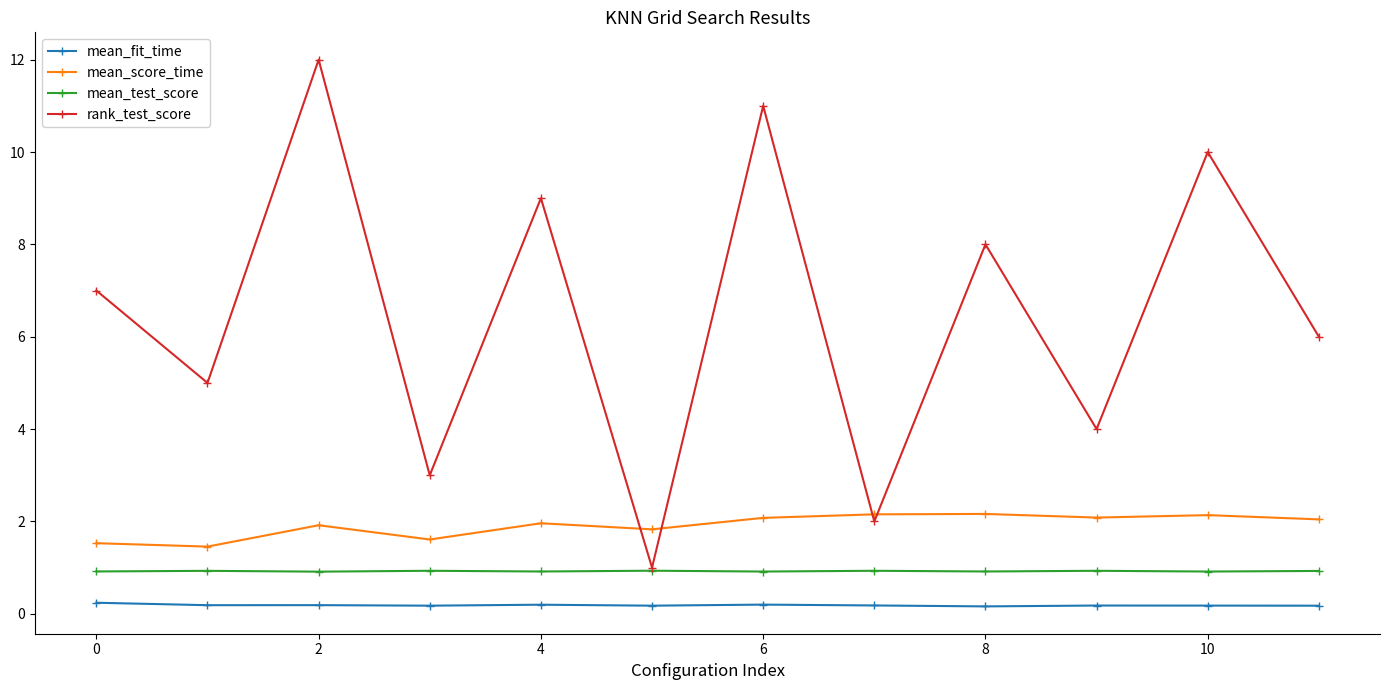

What is the value of the mean_fit_time point at the 7th from the left?

0.2